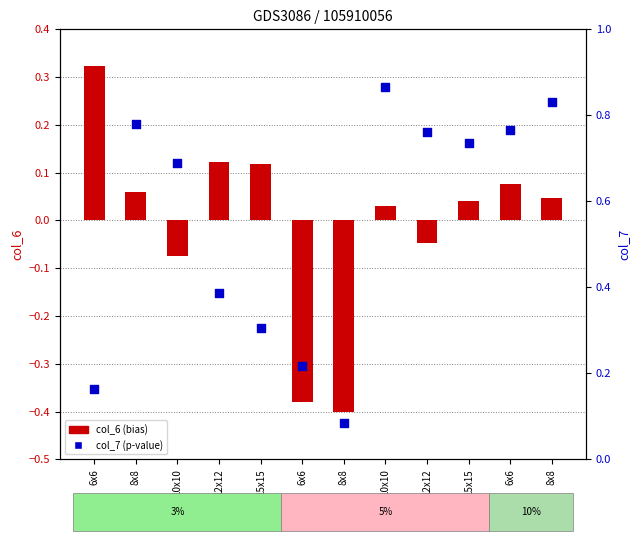

Which series has the widest spread of Y values?

col_7 (p-value)